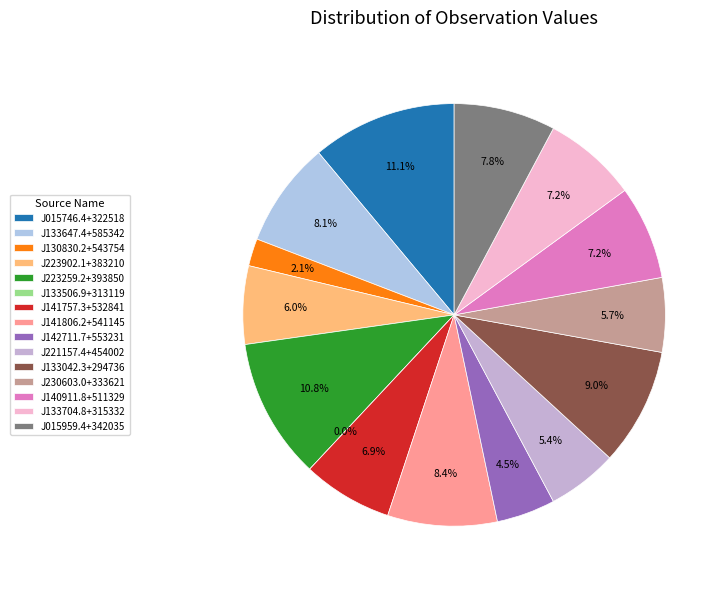

What percentage do J130830.2+543754 and J230603.0+333621 together represent?

7.8%